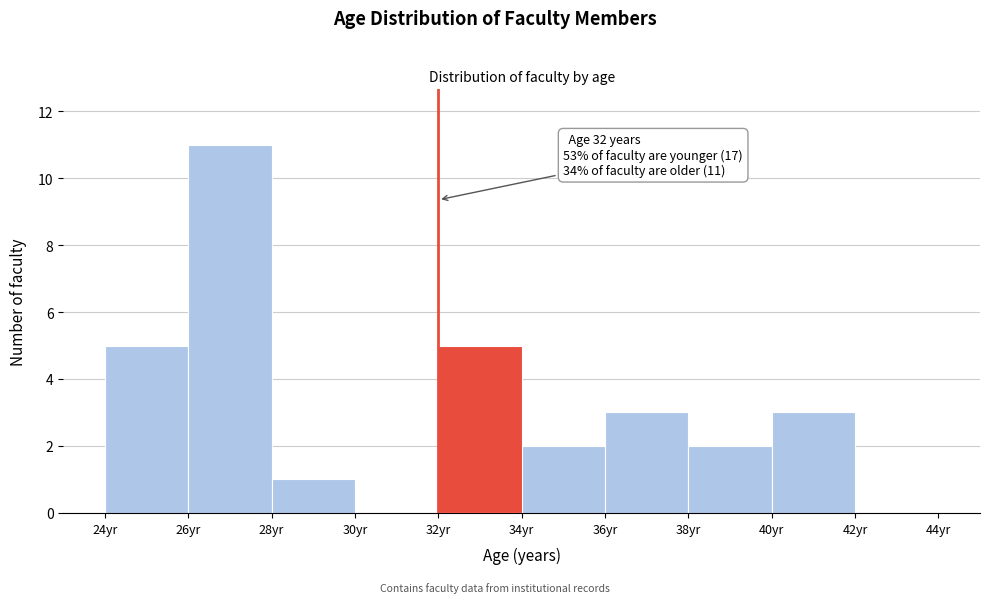

Which range on the x-axis has the tallest bar?

26 to 28